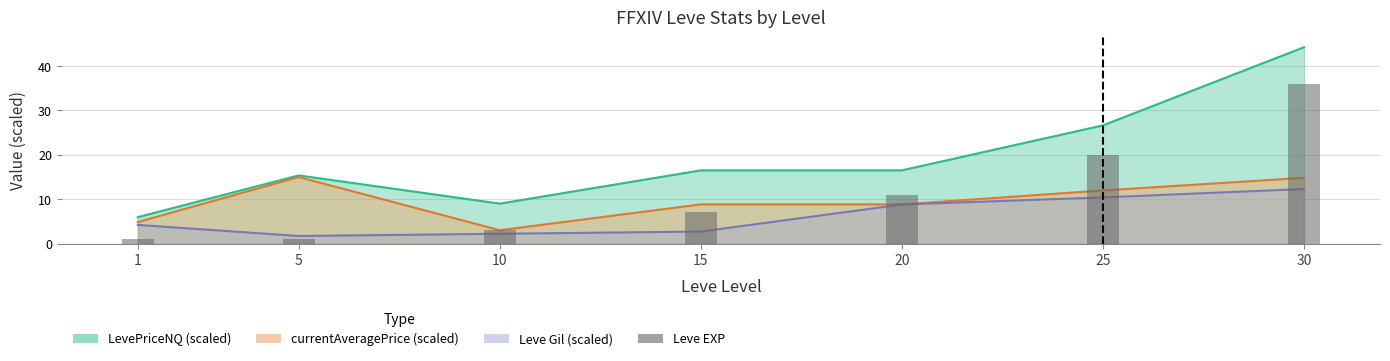

How many values exceed 7?

3